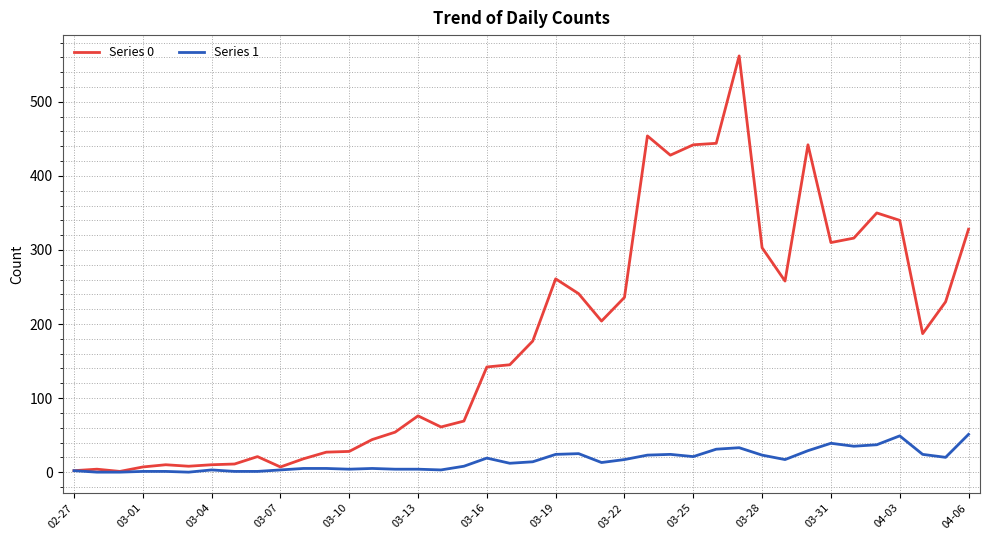

What is the maximum value shown in the chart?

562